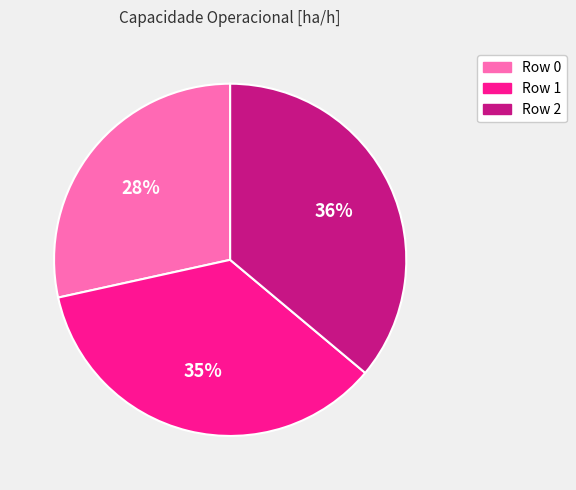

What is the largest slice in the pie chart?

Row 2